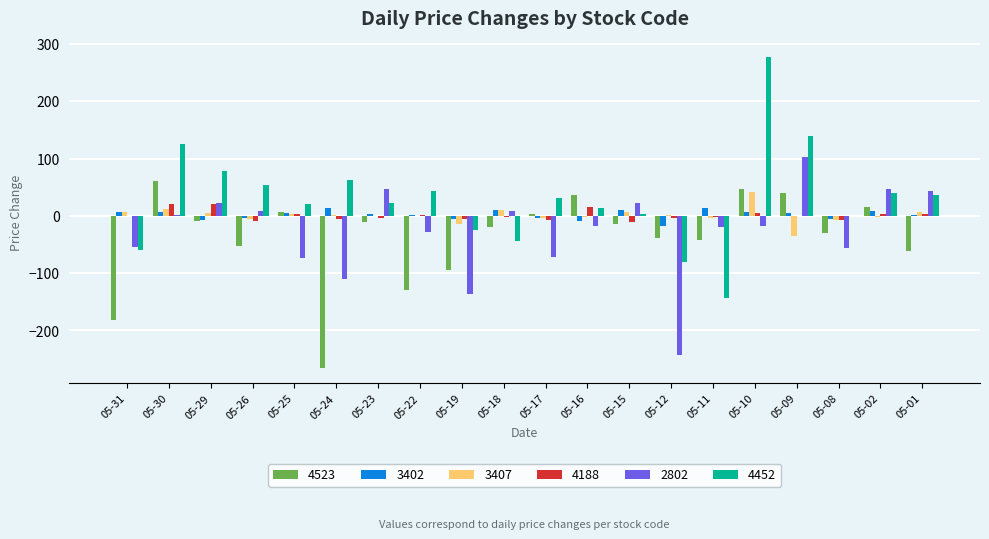

Is it true that 2802 equals -243.0 at 05-12?

True